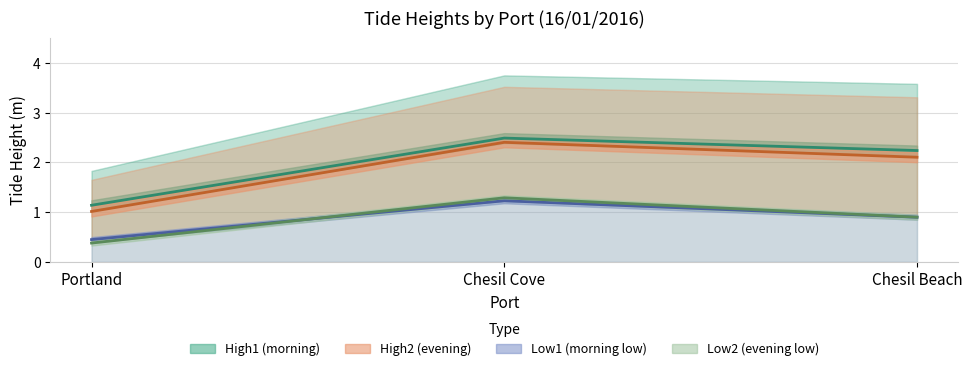

List the series in order of their peak value, lowest first.

Low1, Low2, High2, High1